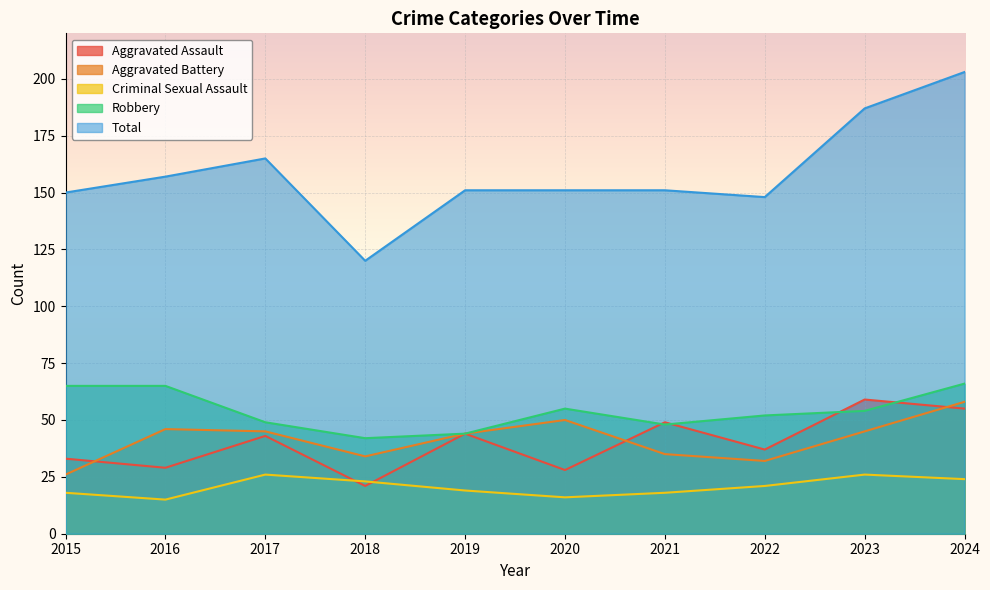

What is the value of the Aggravated Assault point at the 7th from the left?

49